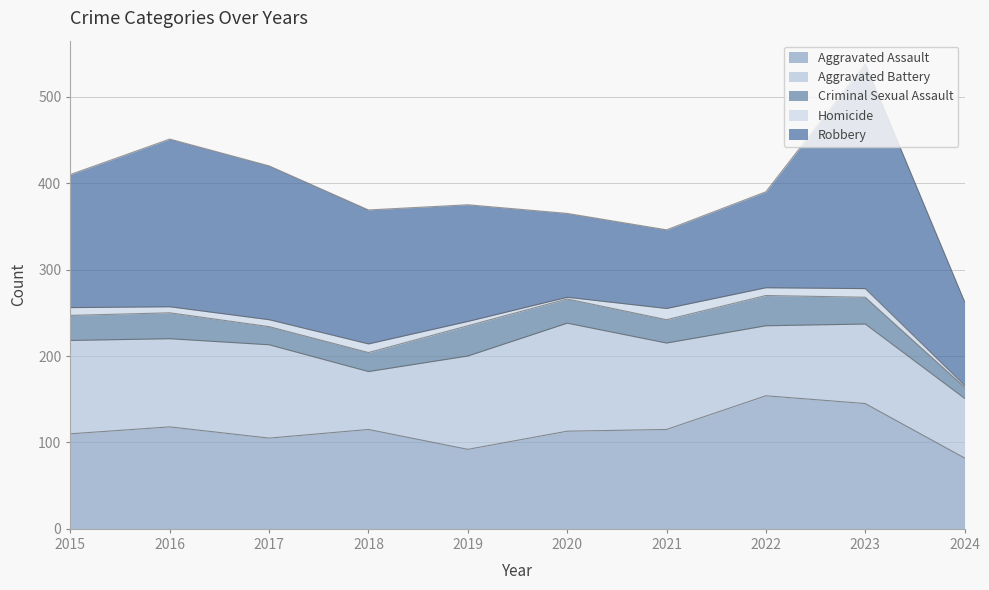

Is the value of Aggravated Battery at 2023 greater than the value of Aggravated Assault at 2023?

No